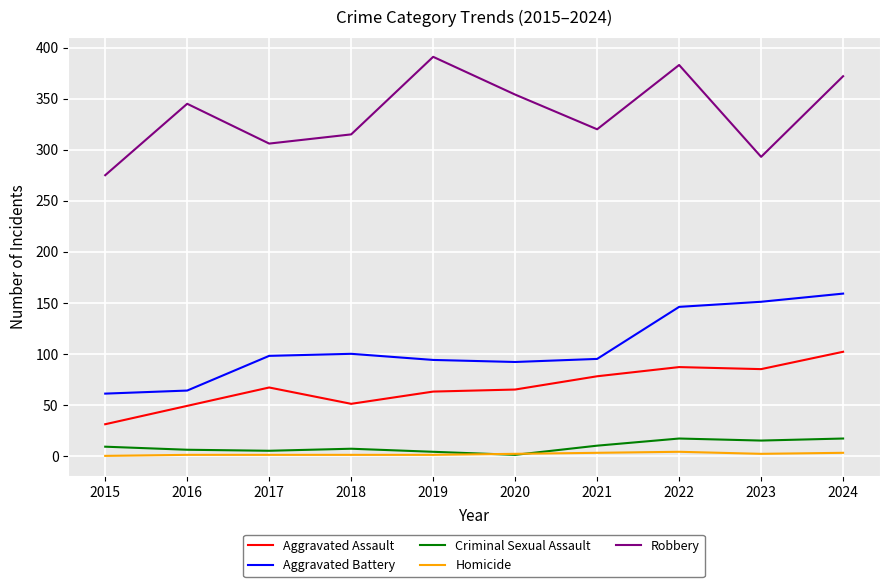

True or false: Aggravated Battery and Aggravated Assault intersect in this chart.

False